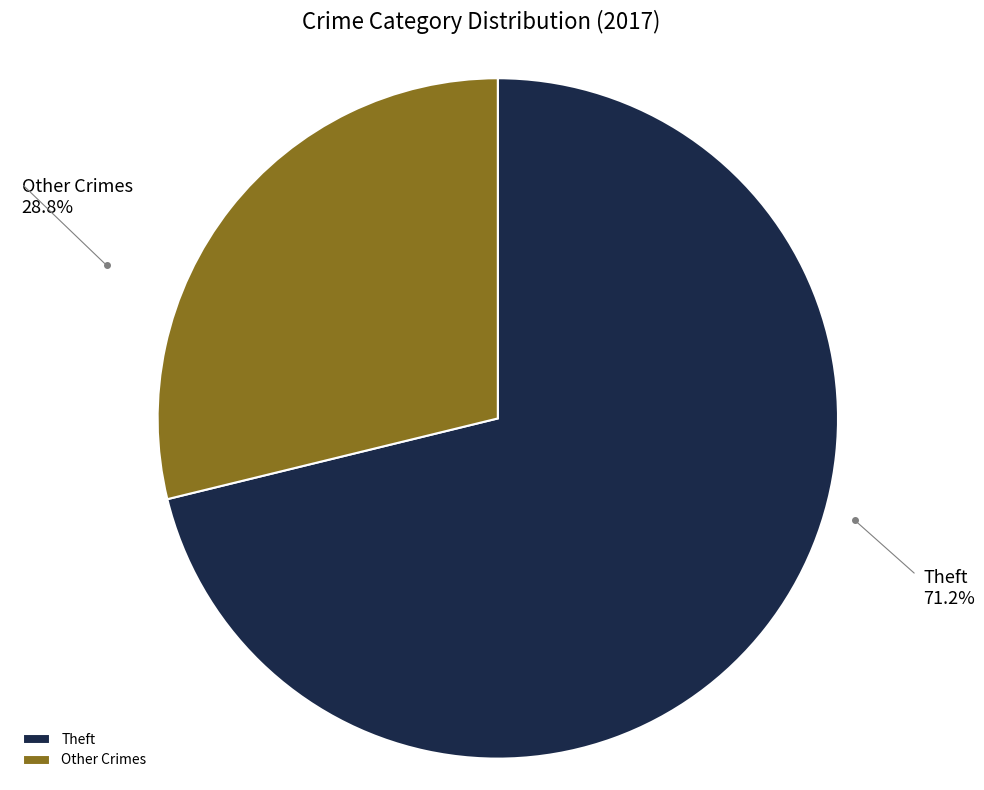

How many slices are in this pie chart?

2